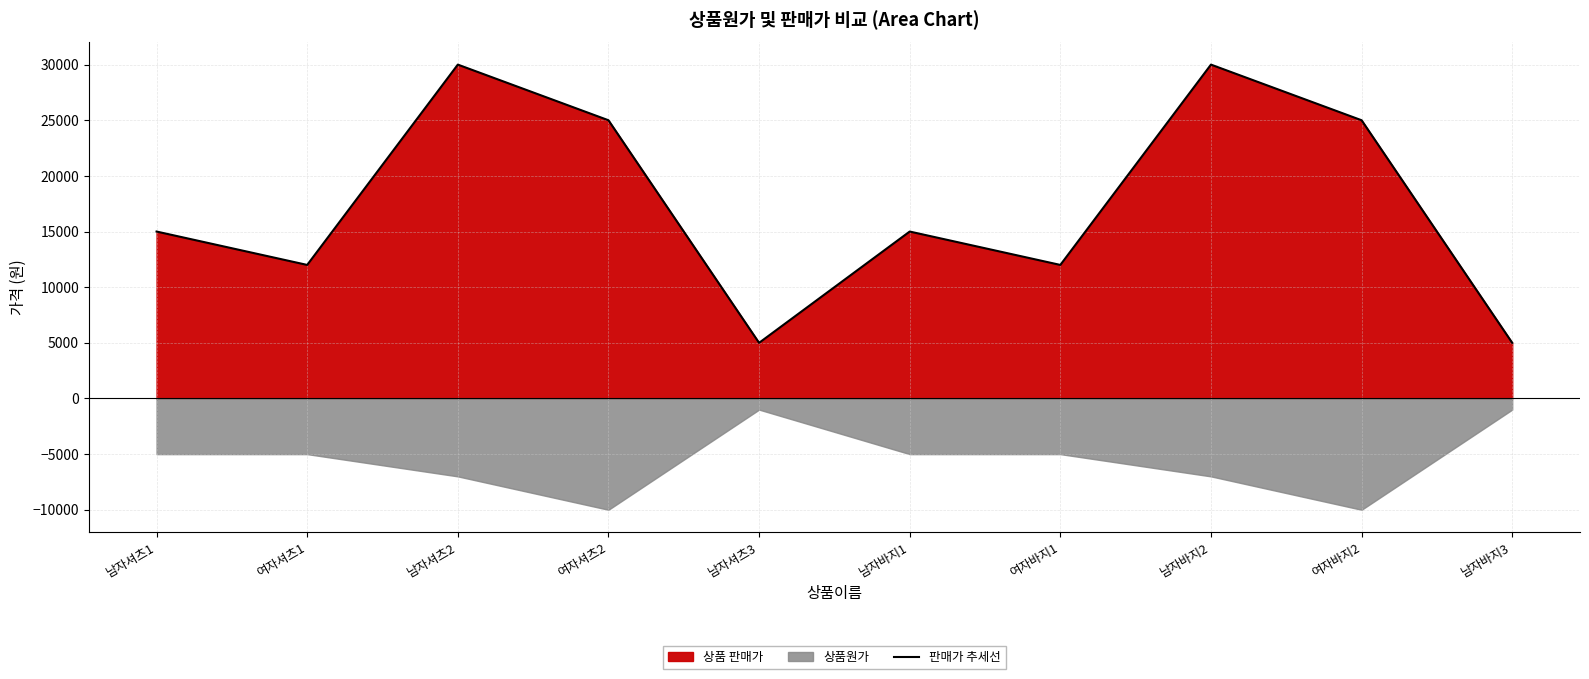

How many data points does each series have?

10